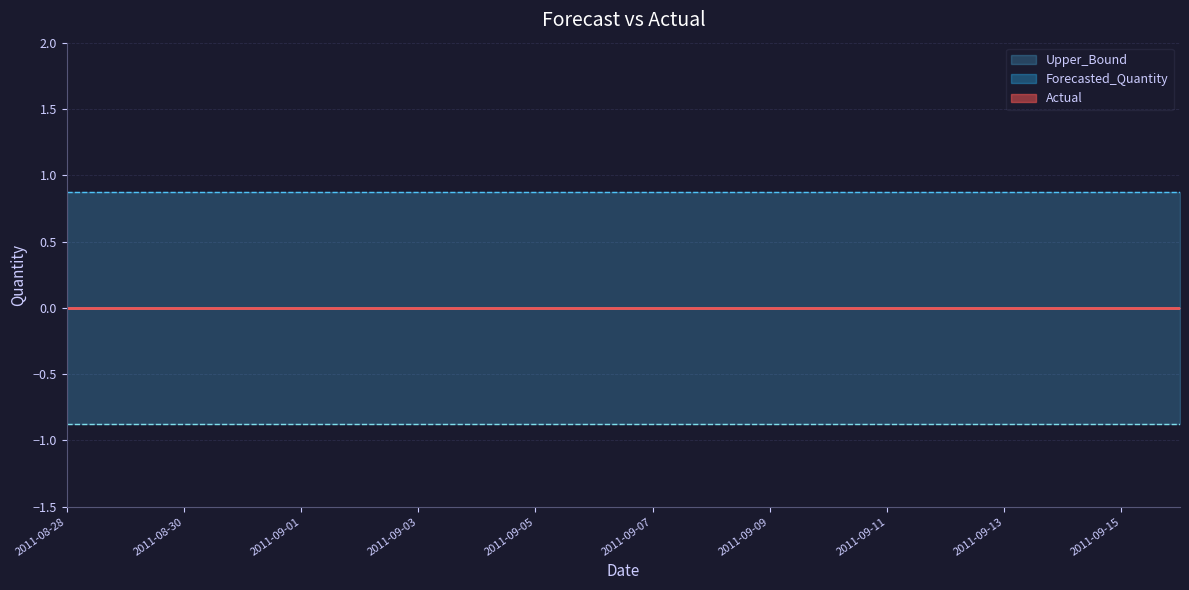

True or false: Upper_Bound and Lower_Bound cross at least once.

False